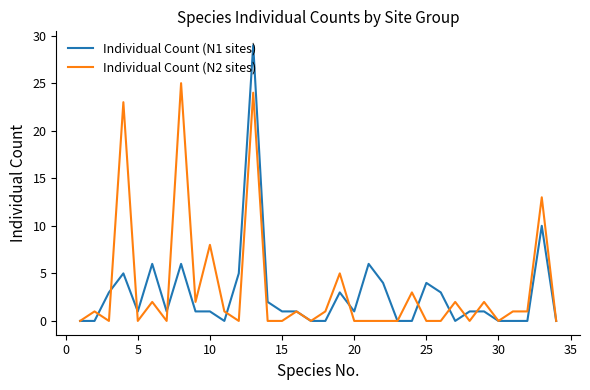

Does the chart have visible grid lines?

No